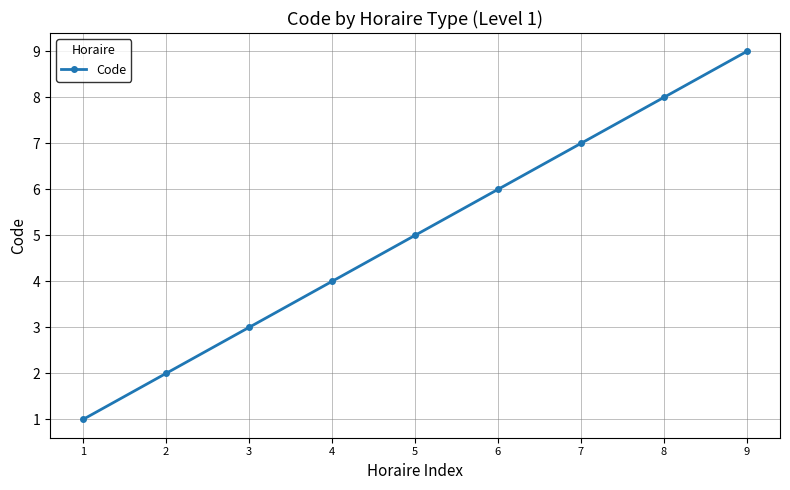

Rank the categories by value from lowest to highest.

1, 2, 3, 4, 5, 6, 7, 8, 9